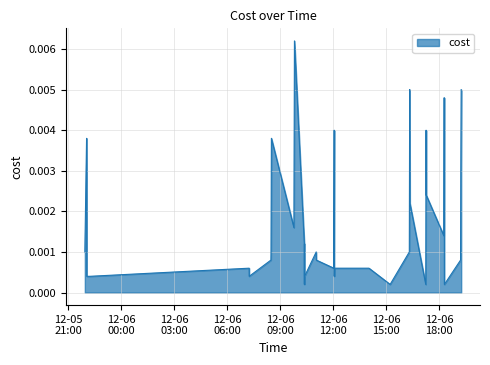

List the labels in order of value, smallest first.

2023-12-06 10:22:22, 2023-12-06 15:13:33, 2023-12-06 17:14:33, 2023-12-06 18:17:47, 2023-12-05 22:03:32, 2023-12-05 22:14:06, 2023-12-06 07:15:00, 2023-12-06 10:22:55, 2023-12-06 10:23:07, 2023-12-06 12:03:46, 2023-12-06 18:17:42, 2023-12-06 07:14:54, 2023-12-06 12:02:18, 2023-12-06 12:04:04, 2023-12-06 14:01:43, 2023-12-06 08:28:48, 2023-12-06 11:02:51, 2023-12-06 19:12:42, 2023-12-05 21:57:01, 2023-12-06 08:29:13, 2023-12-06 11:02:32, 2023-12-06 16:18:42, 2023-12-06 10:22:13, 2023-12-06 10:22:45, 2023-12-06 18:15:57, 2023-12-06 09:46:54, 2023-12-06 12:02:43, 2023-12-06 18:17:37, 2023-12-06 16:20:45, 2023-12-05 22:03:28, 2023-12-06 17:16:11, 2023-12-06 19:13:36, 2023-12-05 22:02:52, 2023-12-06 08:30:26, 2023-12-06 12:03:39, 2023-12-06 17:15:42, 2023-12-06 18:17:07, 2023-12-06 16:19:57, 2023-12-06 19:14:51, 2023-12-06 09:48:40